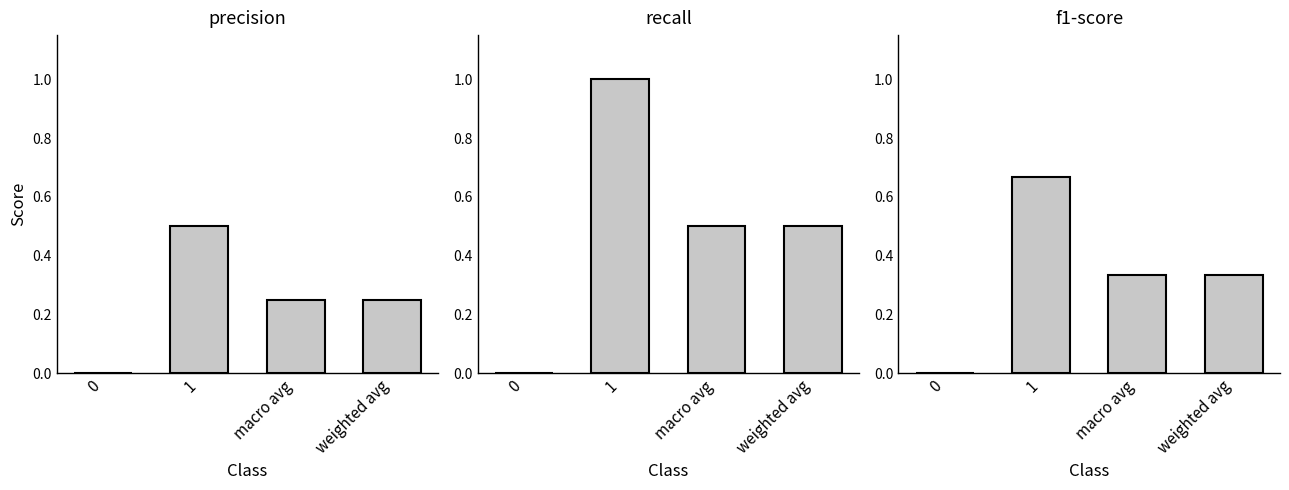

The value of f1-score at weighted avg is 0.3. True or false?

True